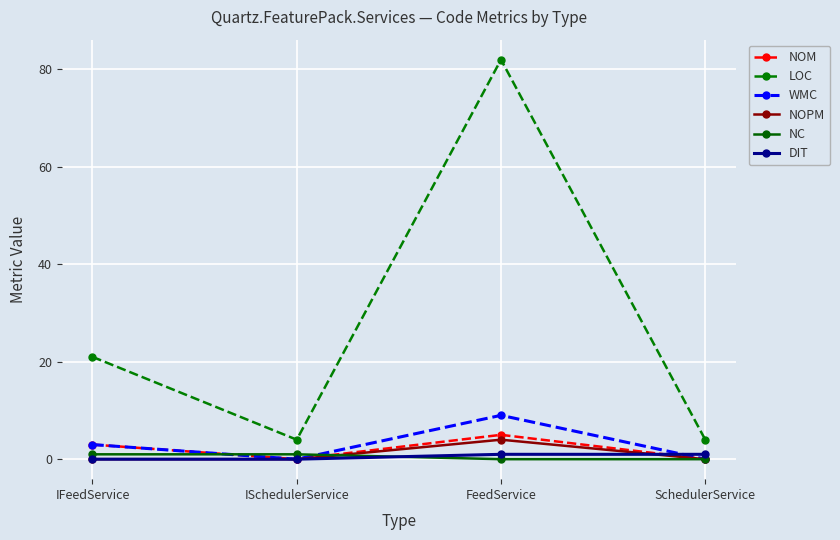

True or false: NOM and LOC cross at least once.

False